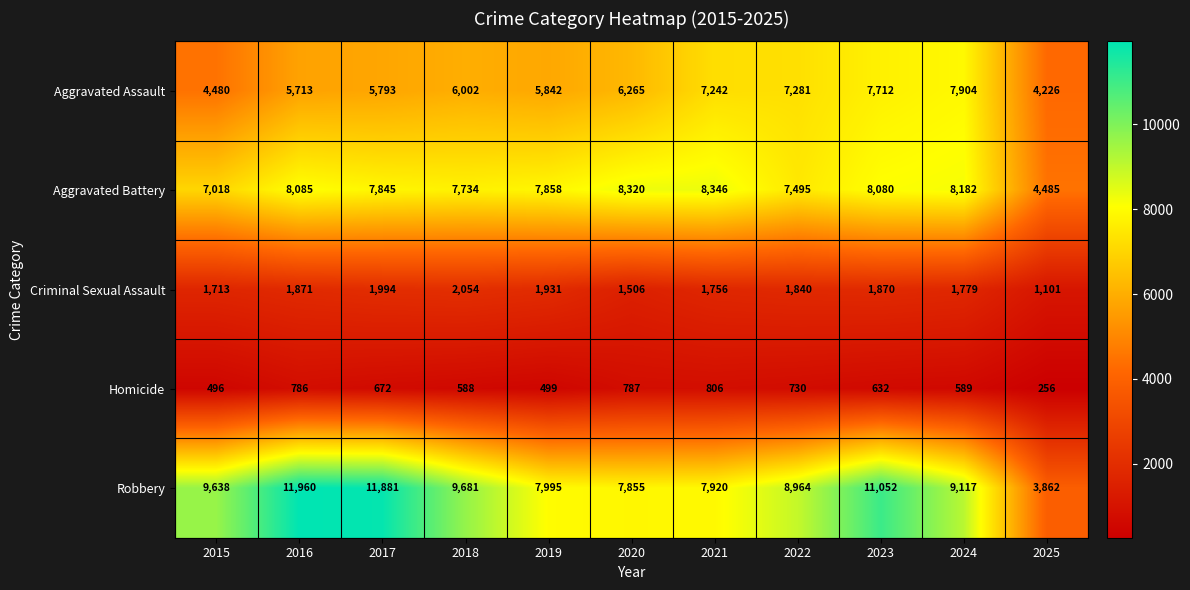

The value of Robbery at 2021 is 12146. True or false?

False